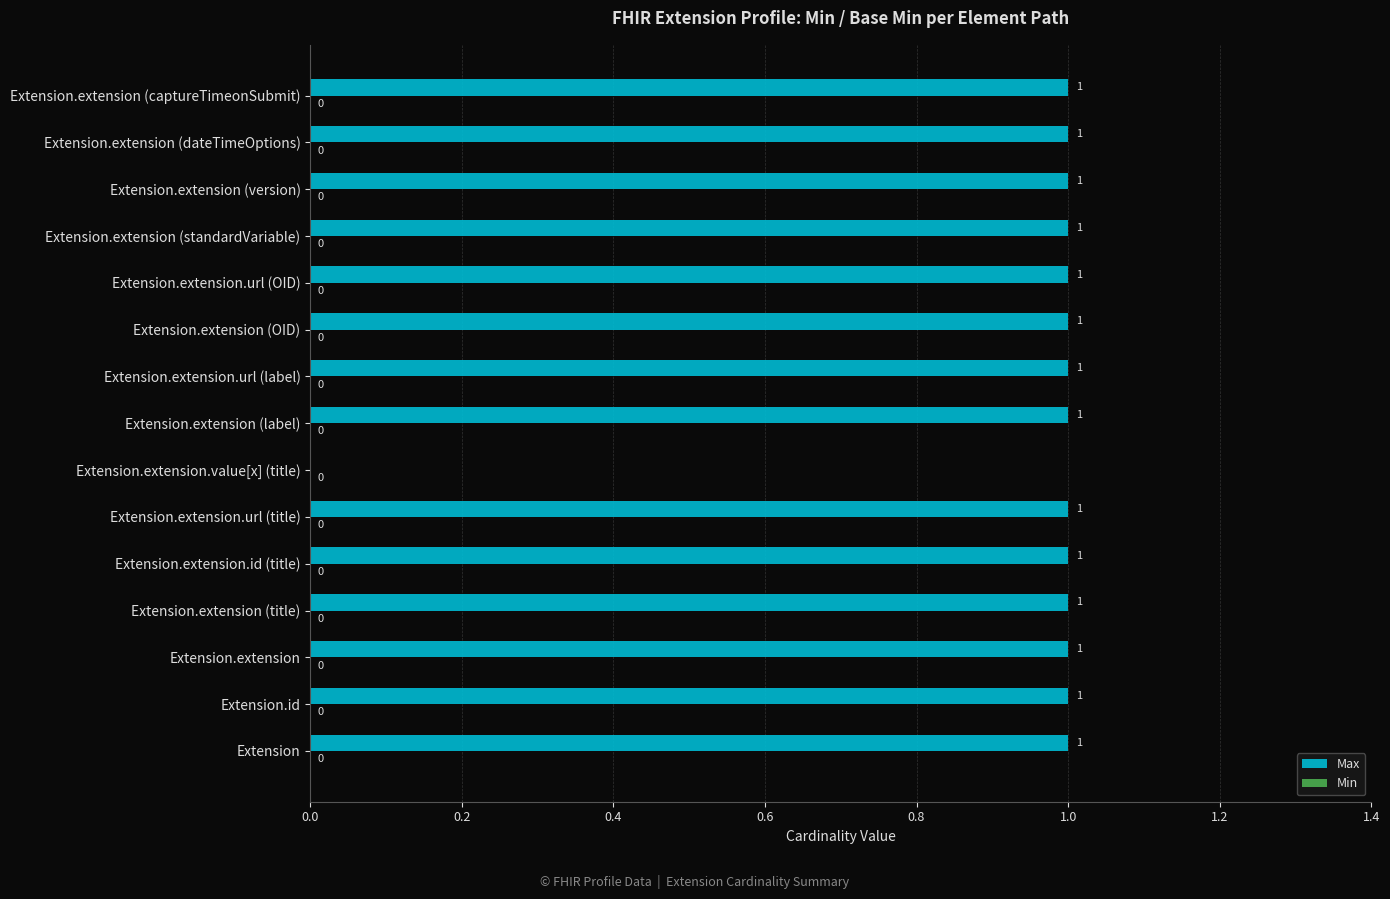

True or false: the data shows 0 at Extension.id.

False